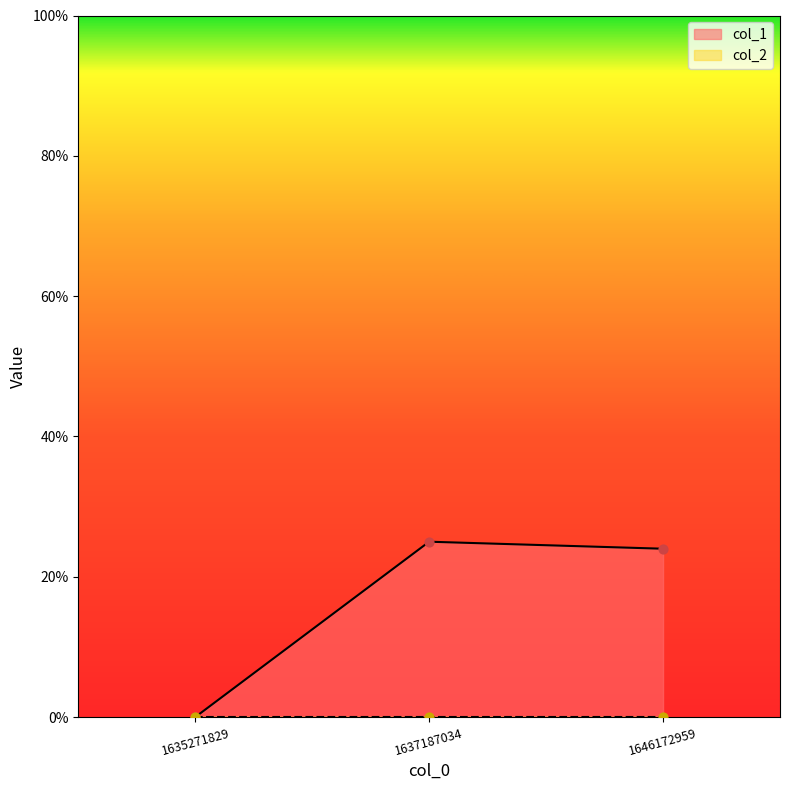

What is the change in value from 1637187034 to 1646172959?

-1